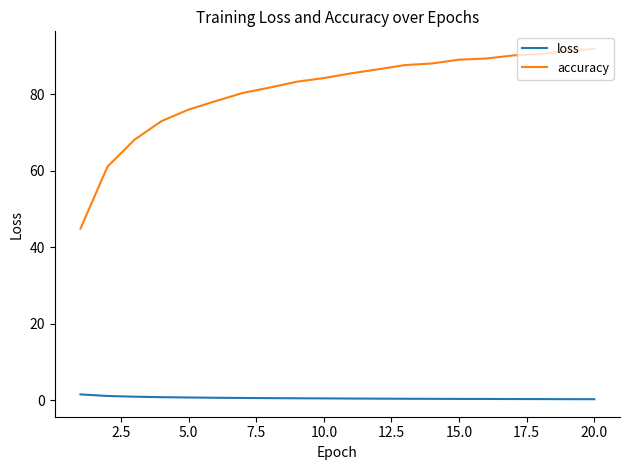

Which series has the largest range (max minus min)?

accuracy